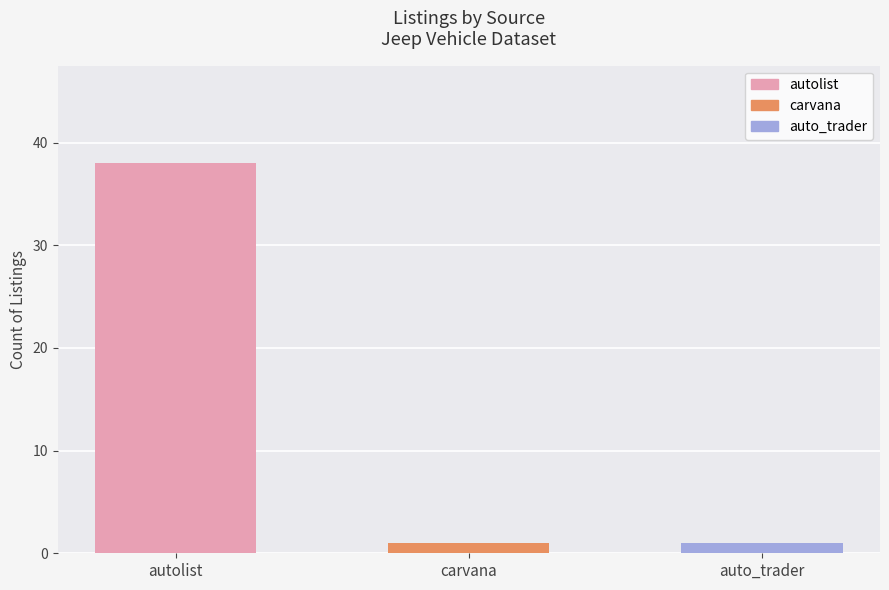

Reading left to right, transcribe all the data shown in this chart.

38	1	1